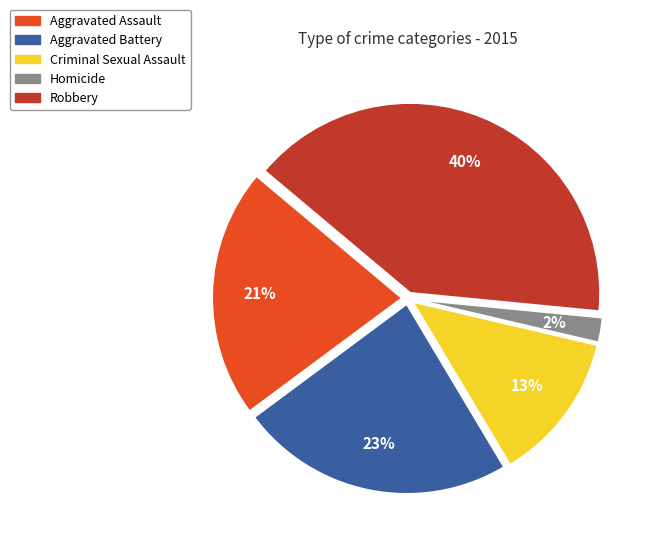

Count the number of slices in the pie.

5